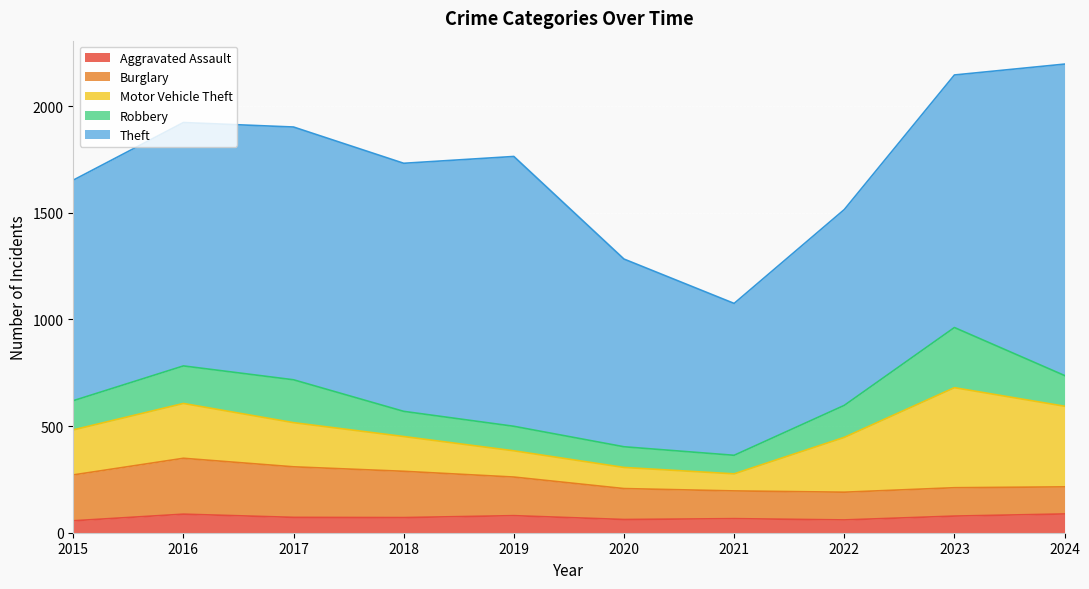

Which series has the largest total across all categories?

Theft